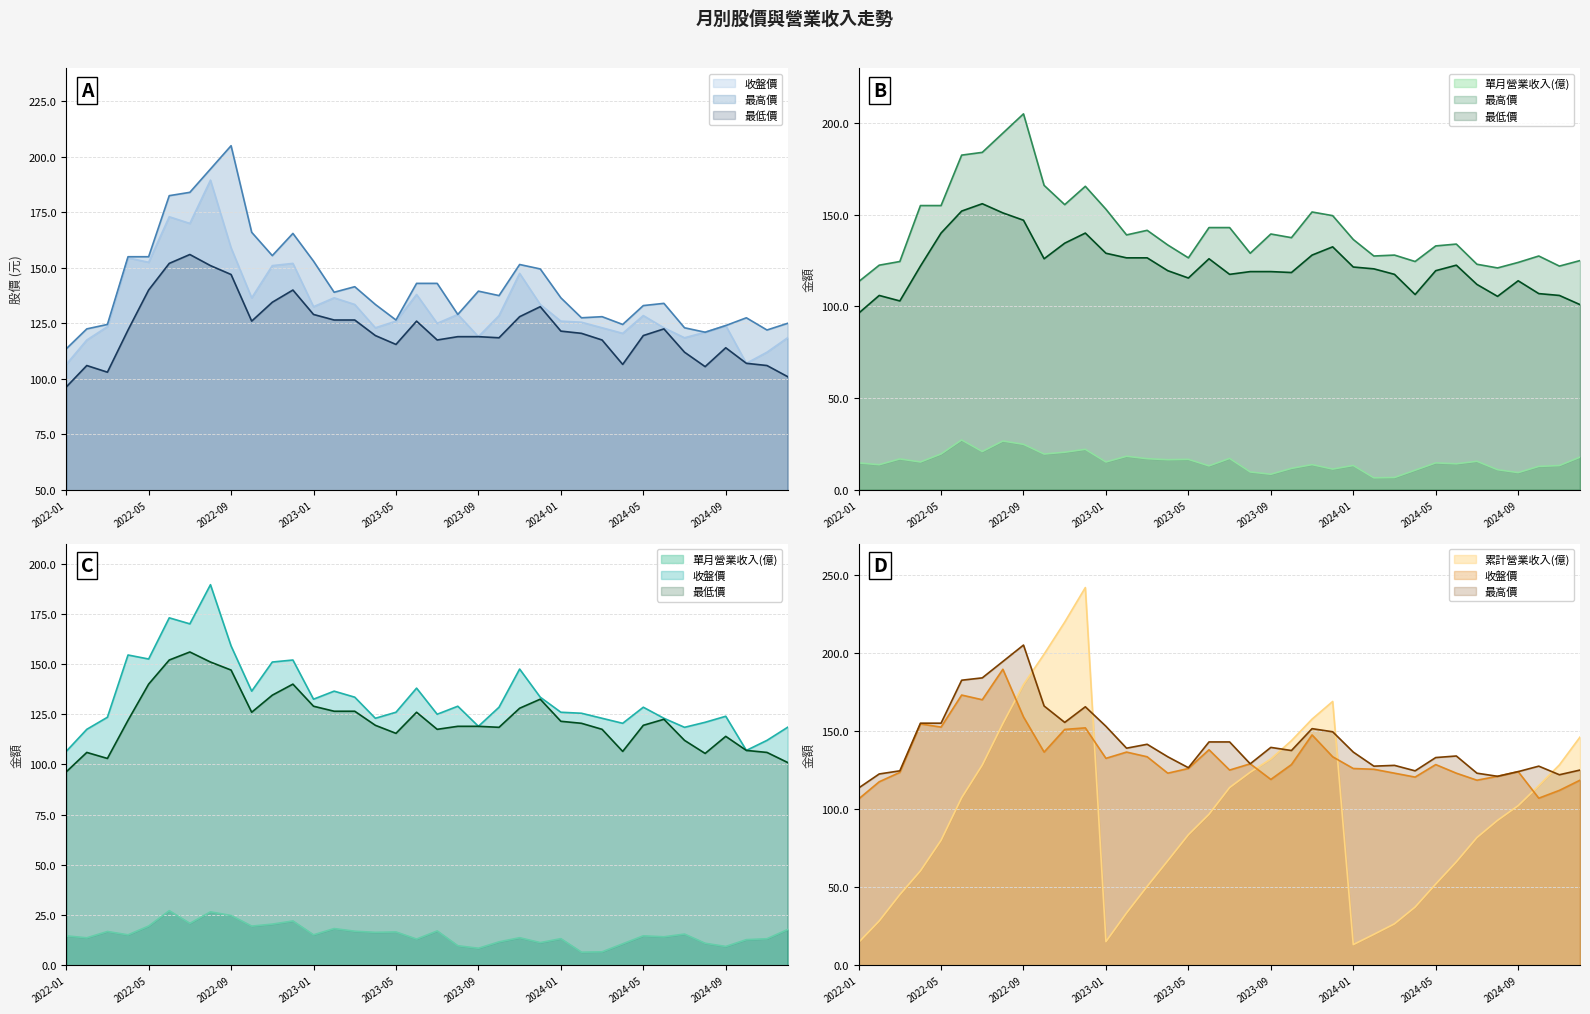

True or false: 累計營業收入(億) and 最低價 intersect in this chart.

True